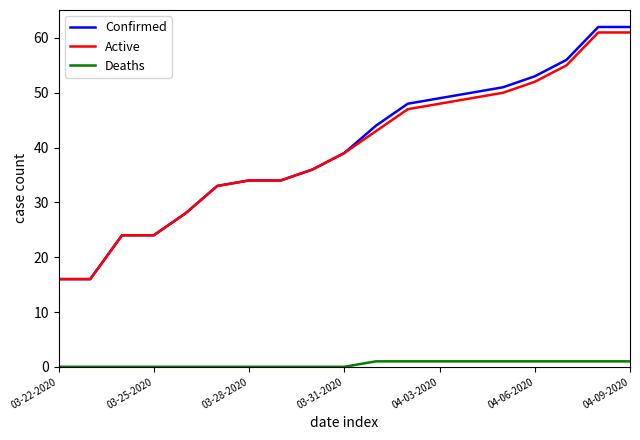

Which series has the widest spread of values?

Confirmed